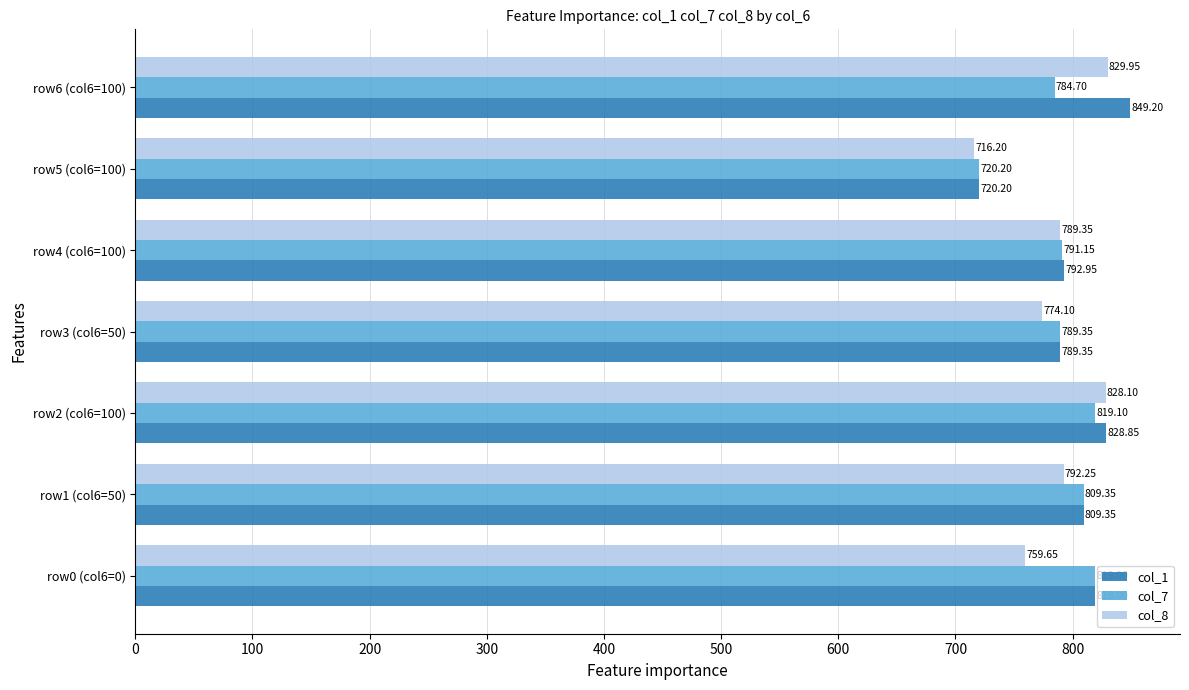

Which series has the largest total across all categories?

col_1